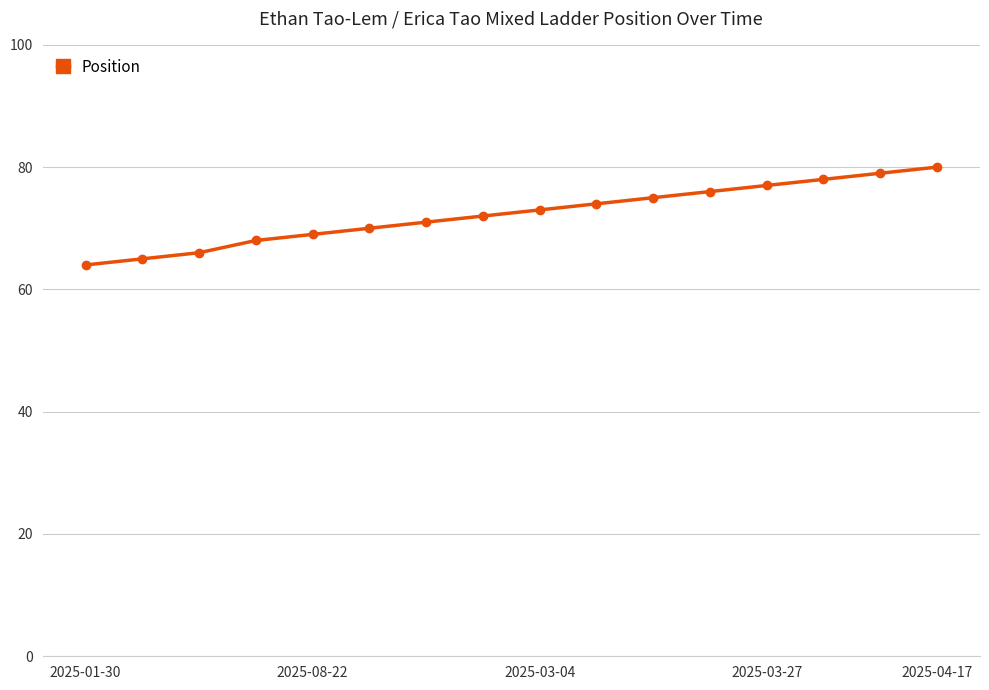

What is the average value?

72